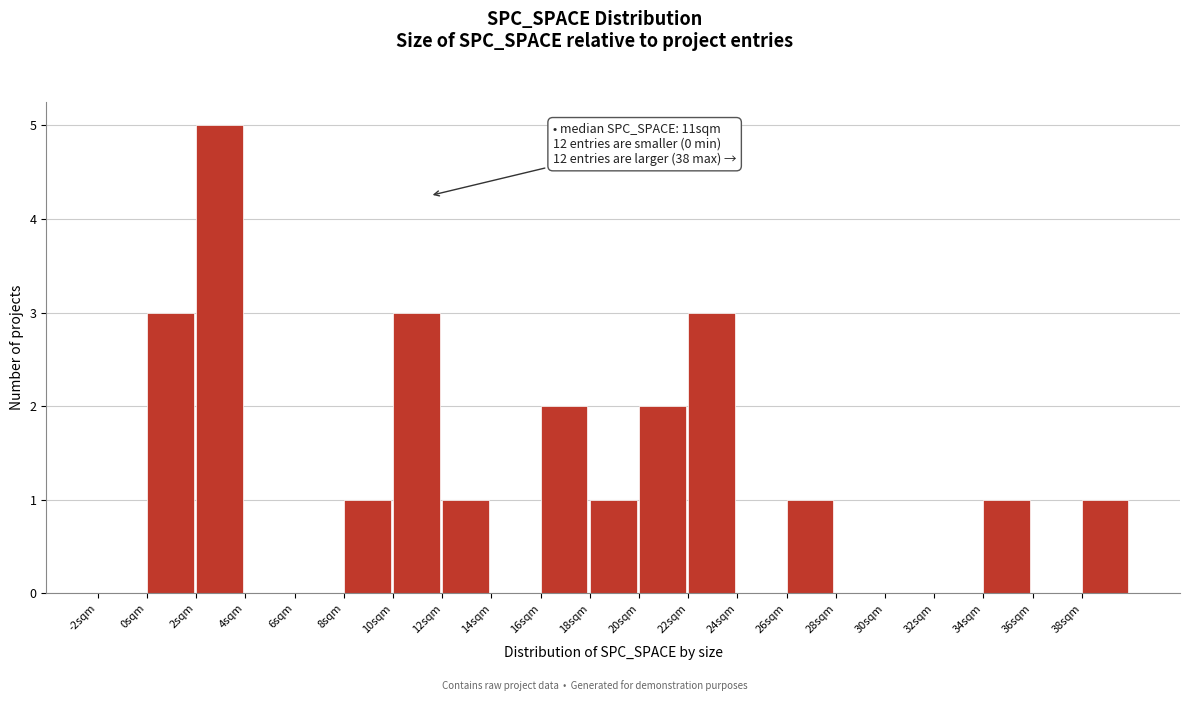

Over which range of the x-axis is the bar tallest?

2 to 4